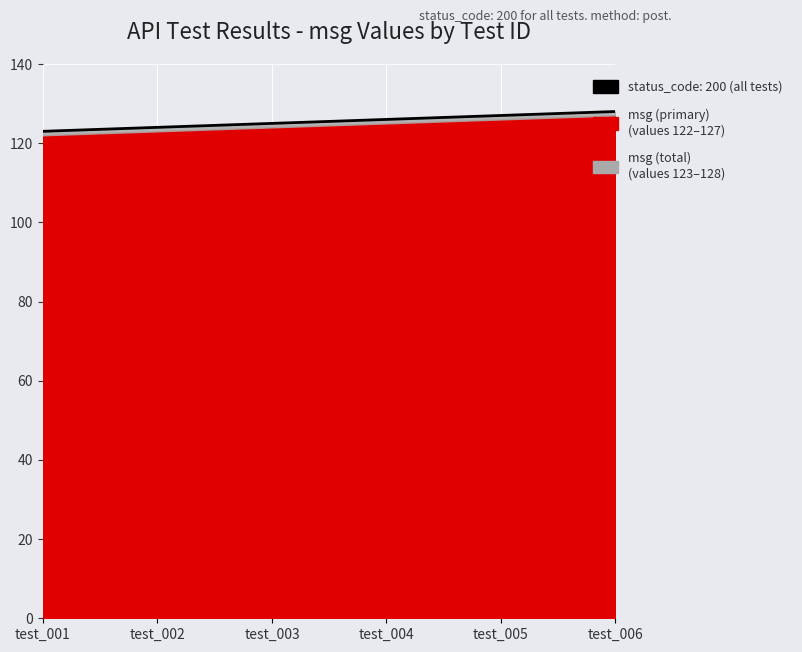

Count the number of values greater than 126.

2